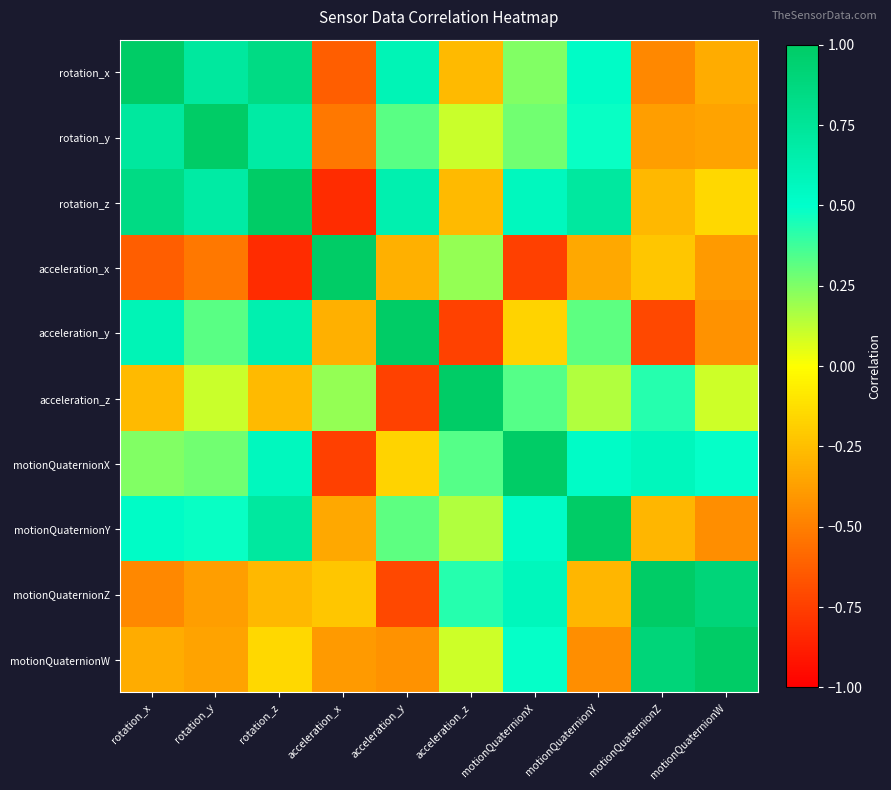

Rank the series by their maximum value, from highest to lowest.

rotation_x, rotation_y, acceleration_x, acceleration_z, motionQuaternionX, motionQuaternionY, motionQuaternionZ, motionQuaternionW, rotation_z, acceleration_y